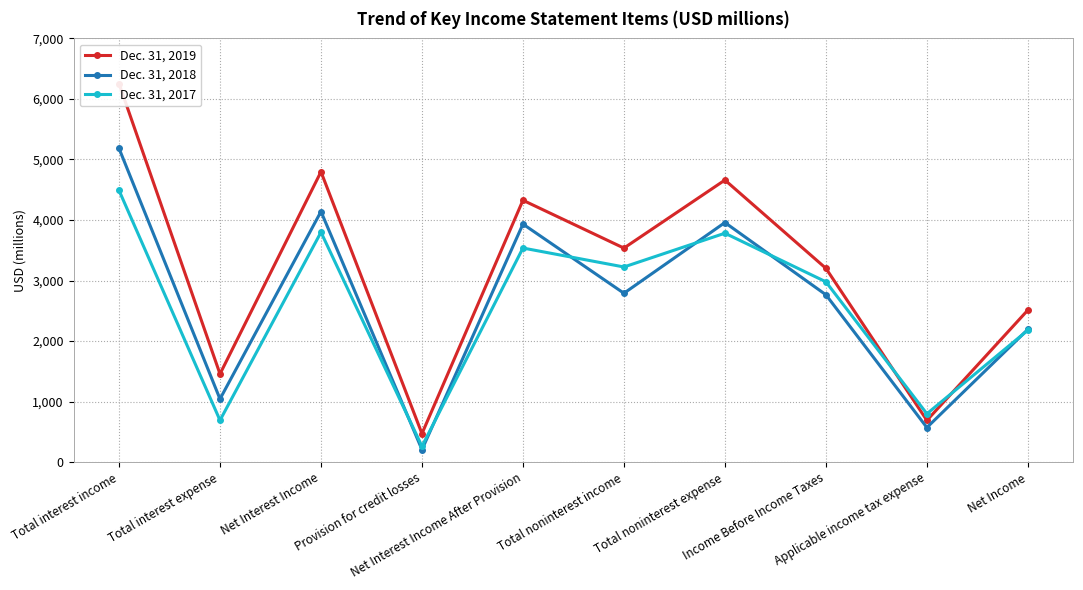

At which category does Dec. 31, 2017 reach its first local valley?

Total interest expense